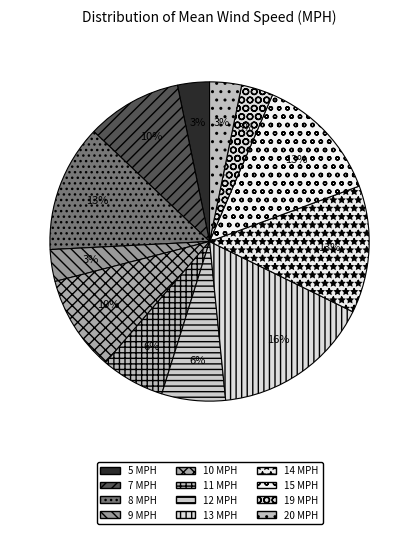

How many slices are in this pie chart?

12